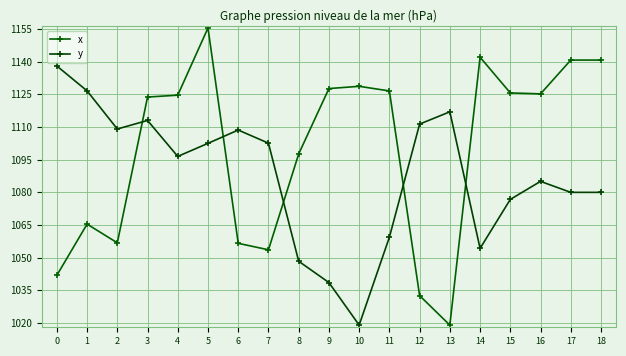

What is the value of the x point at the 18th from the left?

1140.7